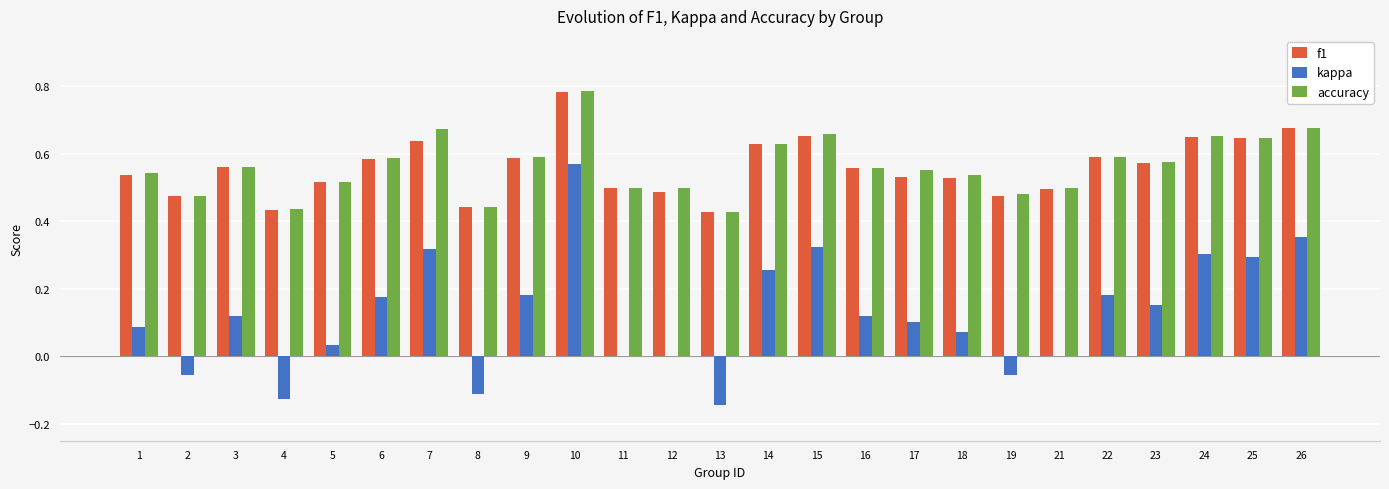

Between 9 and 14, which series saw the biggest shift?

kappa